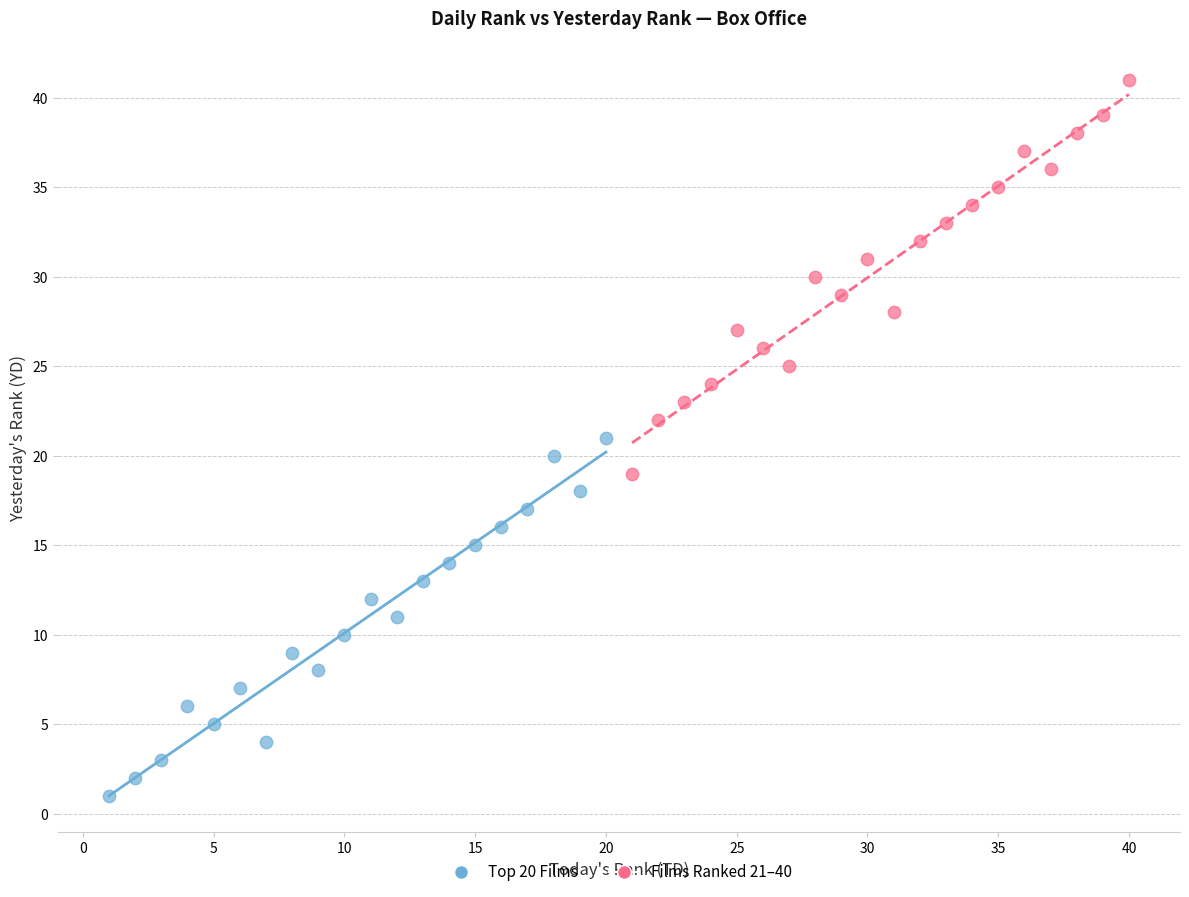

Which series has the largest Y range (max minus min)?

Films Ranked 21–40